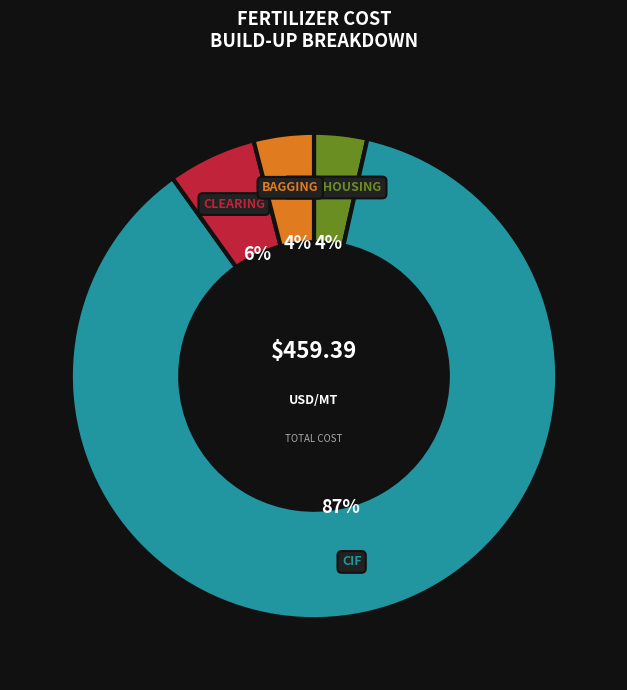

How many segments does this pie chart have?

4